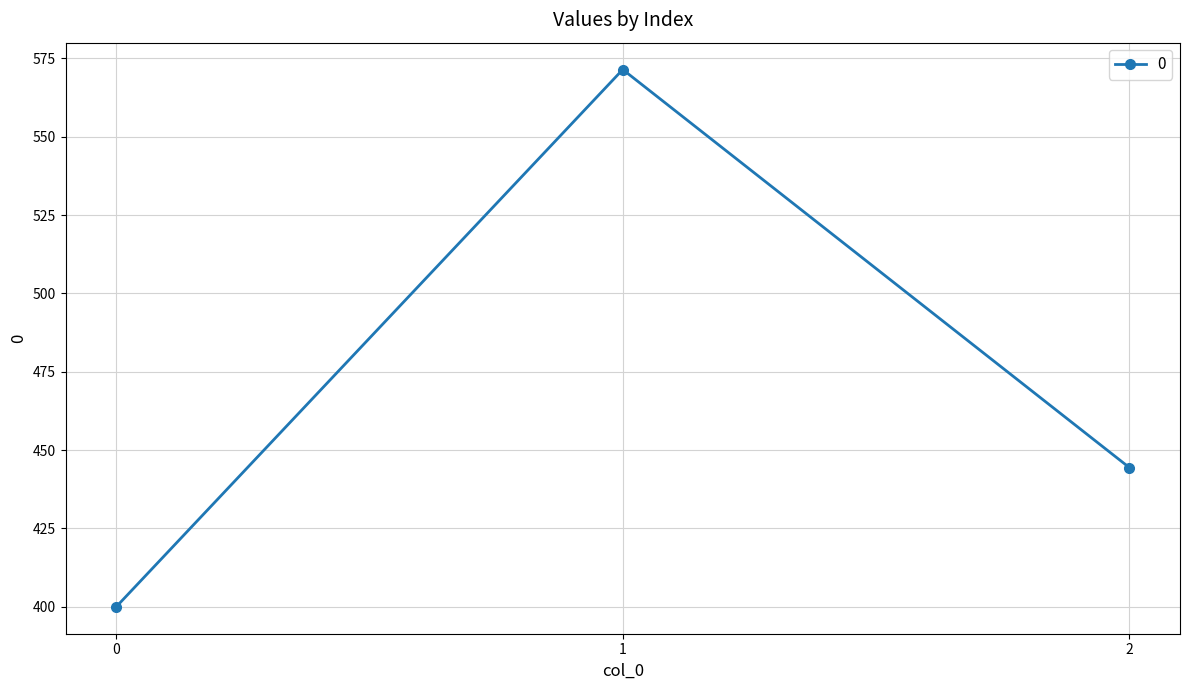

How many distinct data groups are displayed?

1